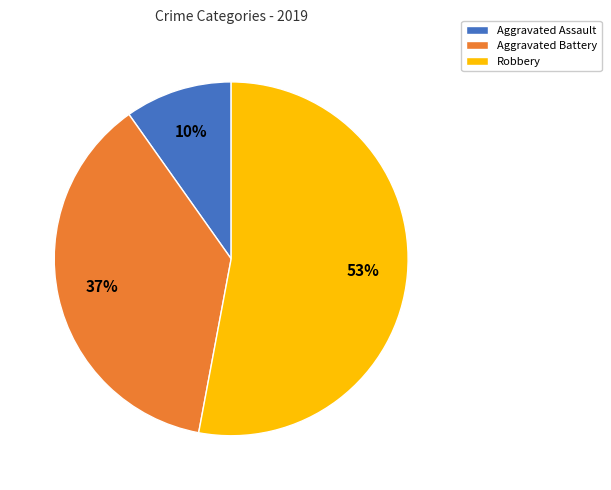

What percentage is the Aggravated Battery slice, to the nearest percent?

37%